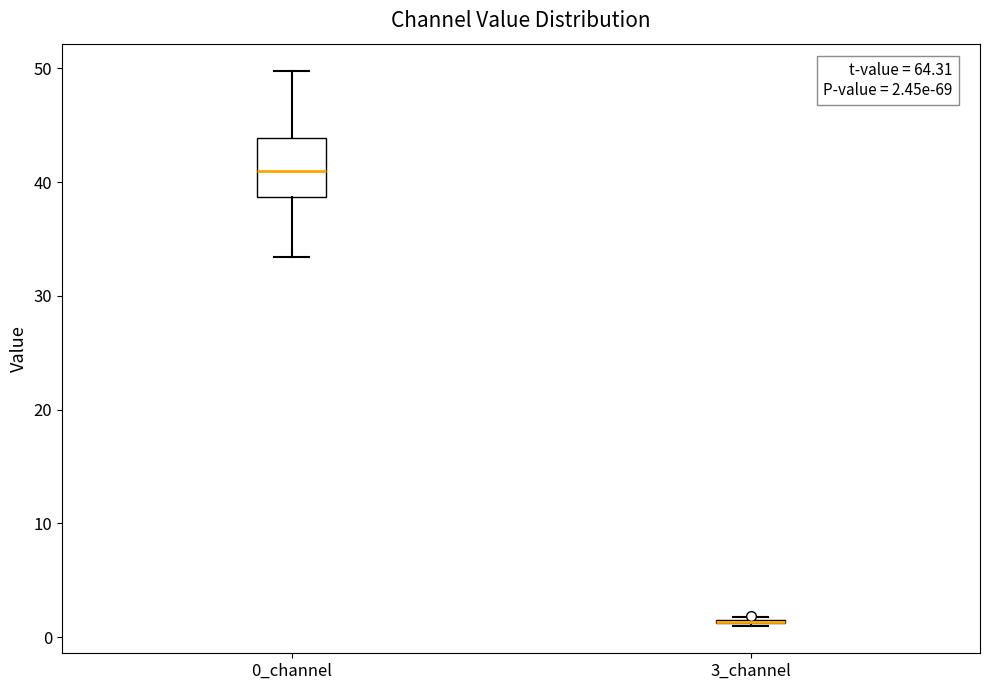

Which box is the tallest, from its lower edge to its upper edge?

0_channel